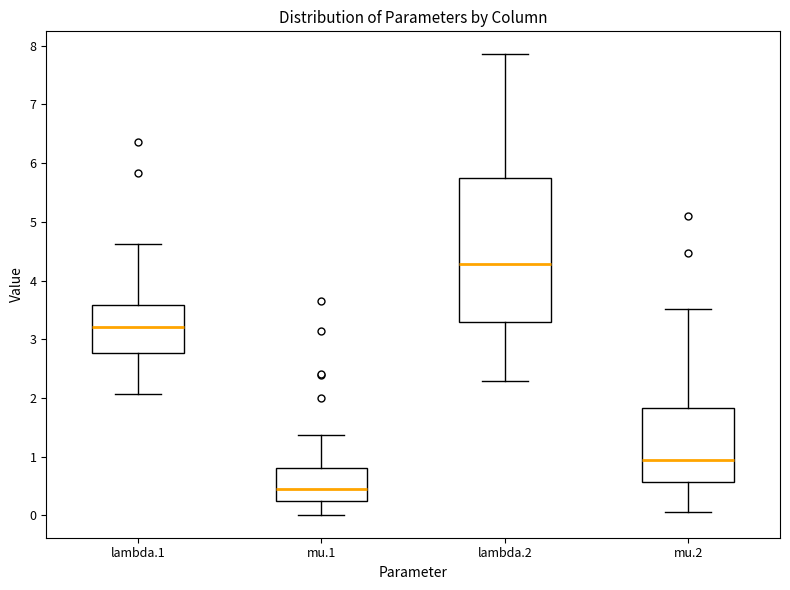

Reading left to right, read every box against the y-axis: the position of its median line, the range the box covers, and the ends of its whiskers. The values are not printed on the chart, so give them approximately, as read against the axis.

lambda.1: median 3.2, box 2.8 to 3.6, whiskers 2.1 to 4.6
mu.1: median 0.5, box 0.2 to 0.8, whiskers 0.0 to 1.4
lambda.2: median 4.3, box 3.3 to 5.8, whiskers 2.3 to 7.9
mu.2: median 0.9, box 0.6 to 1.8, whiskers 0.1 to 3.5